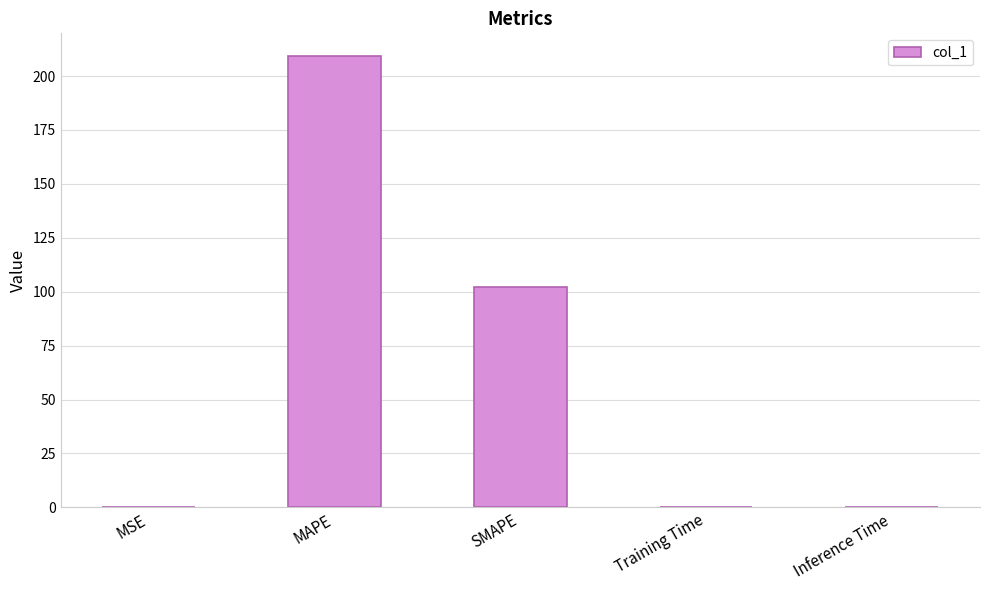

What is the maximum value shown in the chart?

209.4